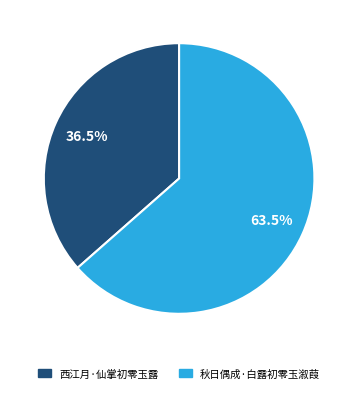

Rank the categories by value from highest to lowest.

秋日偶成·白露初零玉溆葭, 西江月·仙掌初零玉露